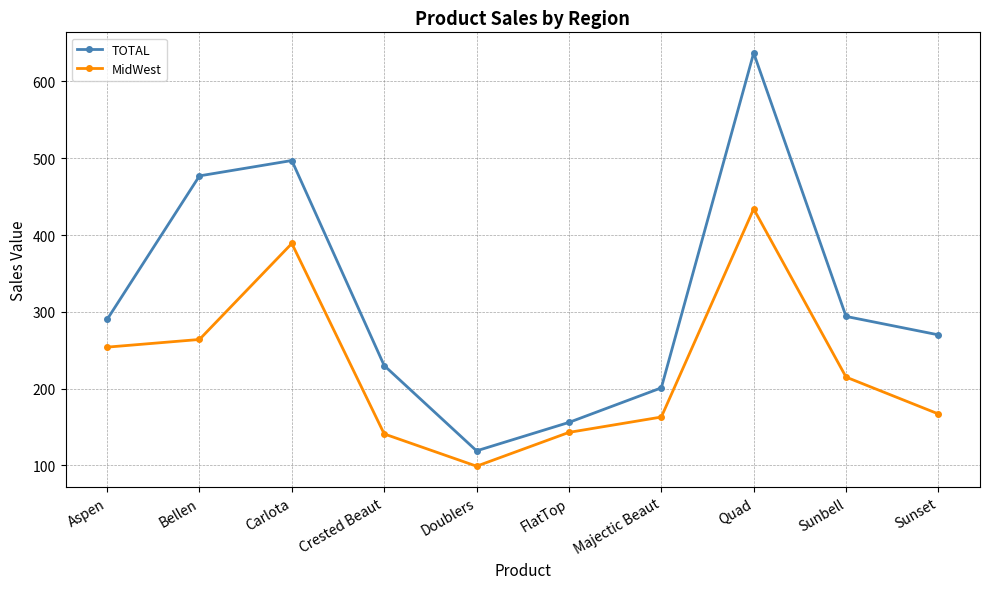

How many values in the MidWest series are below 215?

5